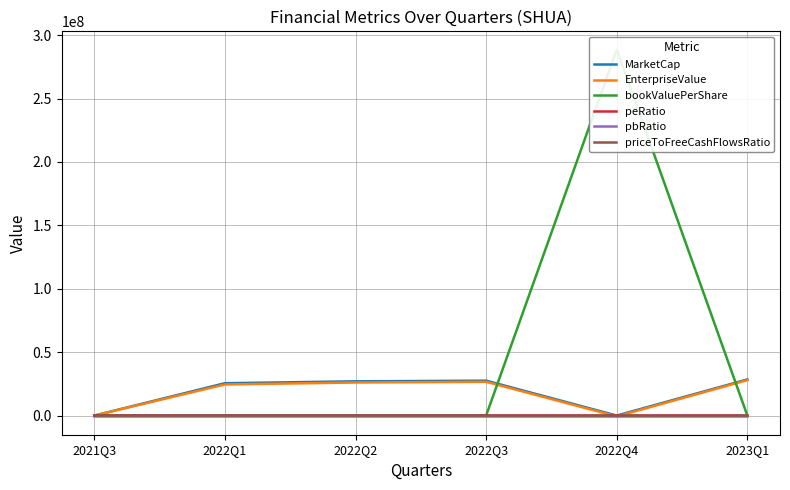

Reading left to right, list all the values displayed in this chart.

MarketCap: 2021Q3=0.0	2022Q1=25519189.3	2022Q2=26999525.0	2022Q3=27515612.5	2022Q4=3.9	2023Q1=28493462.5
EnterpriseValue: 2021Q3=0.0	2022Q1=24537993.3	2022Q2=26079207.0	2022Q3=26647866.5	2022Q4=-643819.1	2023Q1=27927988.5
bookValuePerShare: 2021Q3=0.0	2022Q1=42.6	2022Q2=40.0	2022Q3=40.1	2022Q4=288579776.3	2023Q1=40.7
peRatio: 2021Q3=0.0	2022Q1=0.0	2022Q2=174.2	2022Q3=8.3	2022Q4=-0.0	2023Q1=3.4
pbRatio: 2021Q3=0.0	2022Q1=0.2	2022Q2=0.2	2022Q3=0.3	2022Q4=0.0	2023Q1=0.3
priceToFreeCashFlowsRatio: 2021Q3=0.0	2022Q1=-20.4	2022Q2=-443.5	2022Q3=-523.4	2022Q4=0.0	2023Q1=25.2